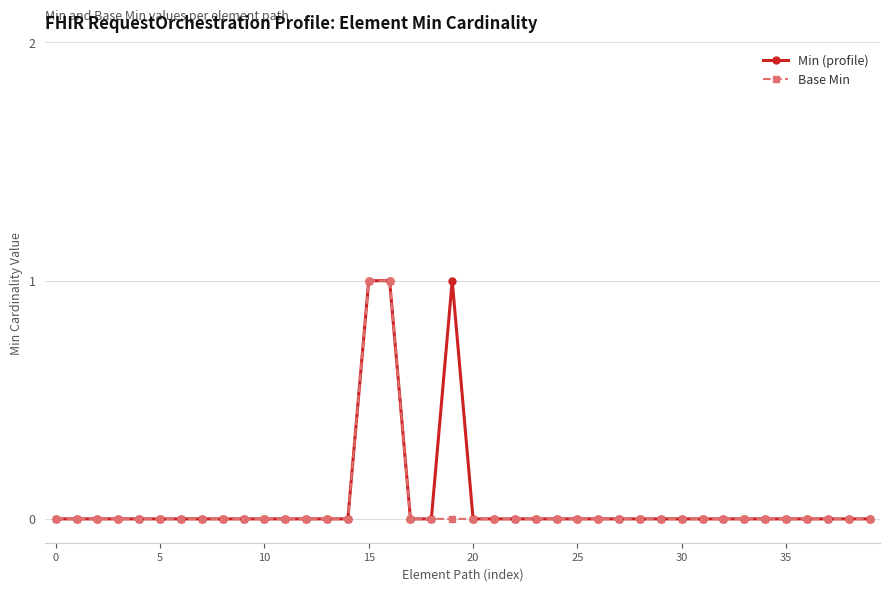

How many lines are shown in the chart?

2